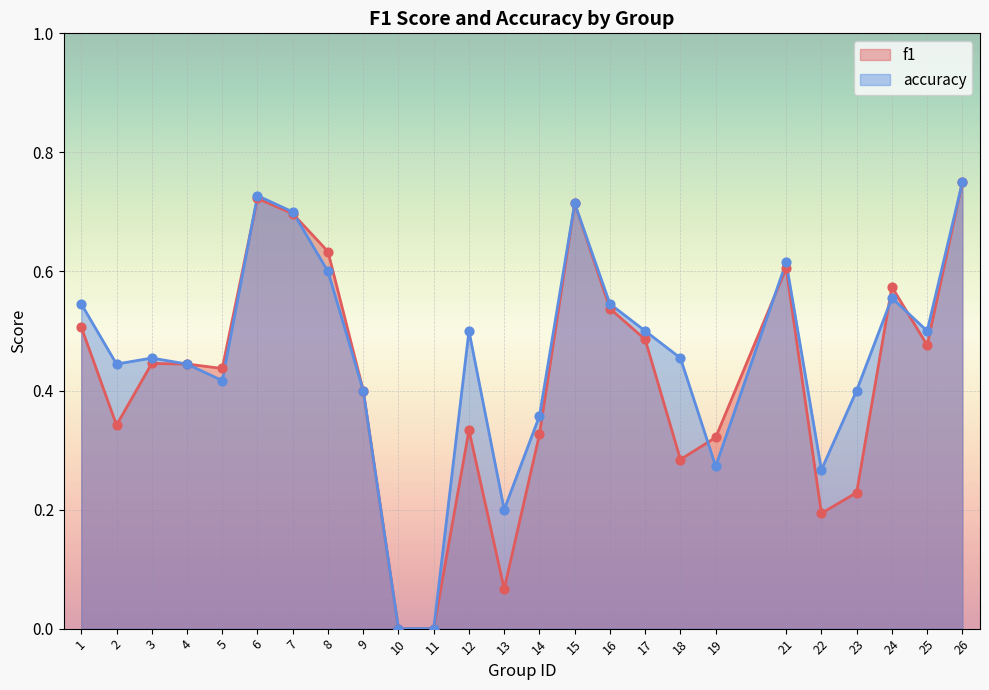

Which series contains the lowest Y value?

f1